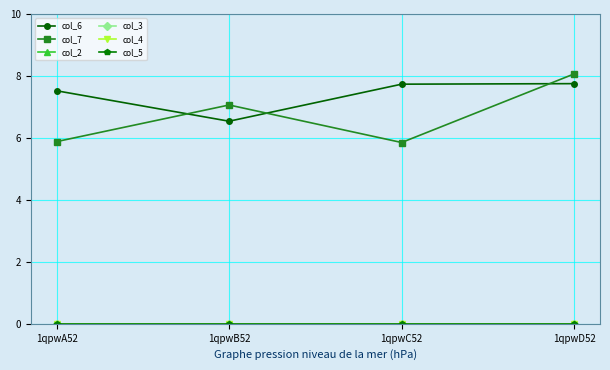

Which series changed the most between 1qpwA52 and 1qpwD52?

col_7